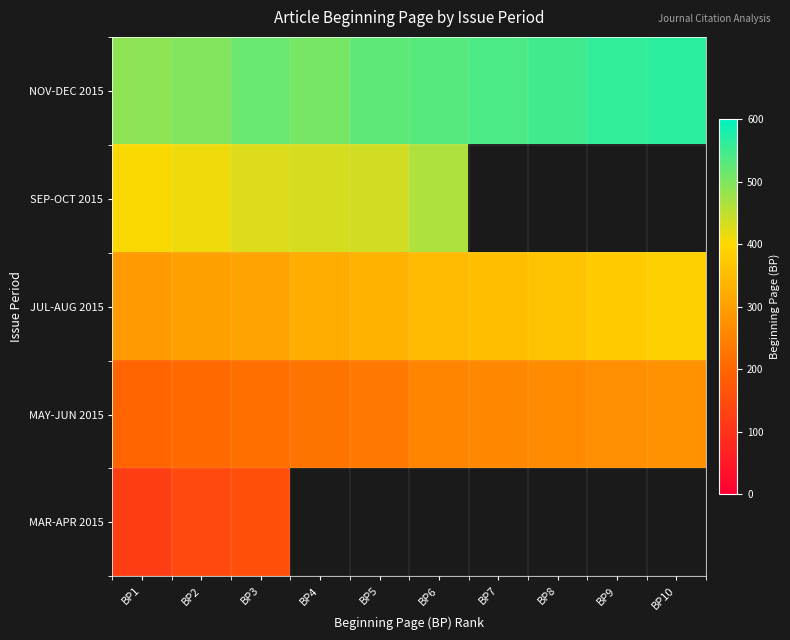

Between BP4 and BP9, which is larger?

BP9